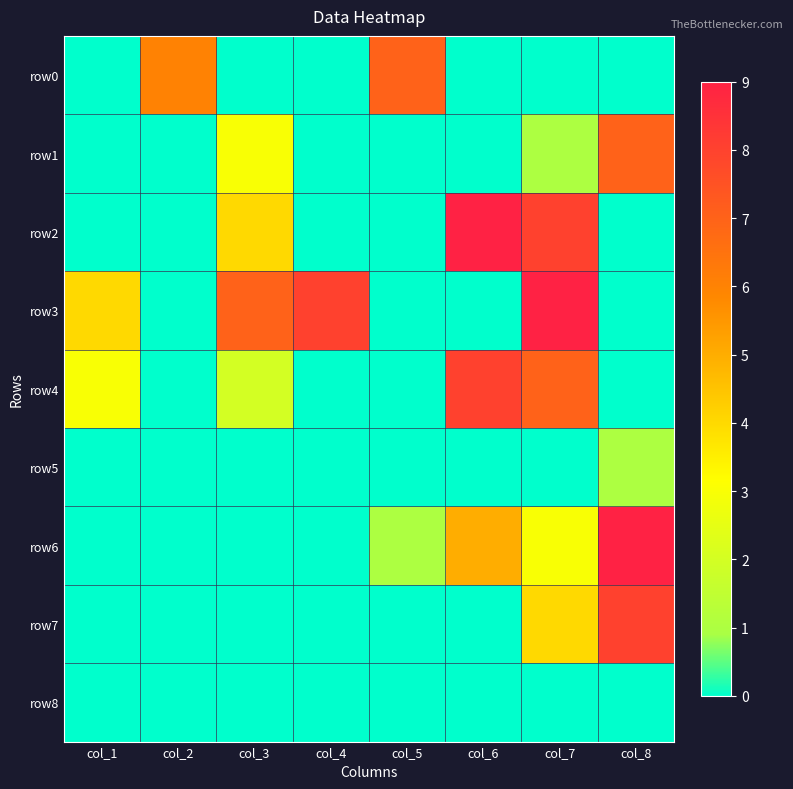

Between col_4 and col_8, which series saw the biggest shift?

row6